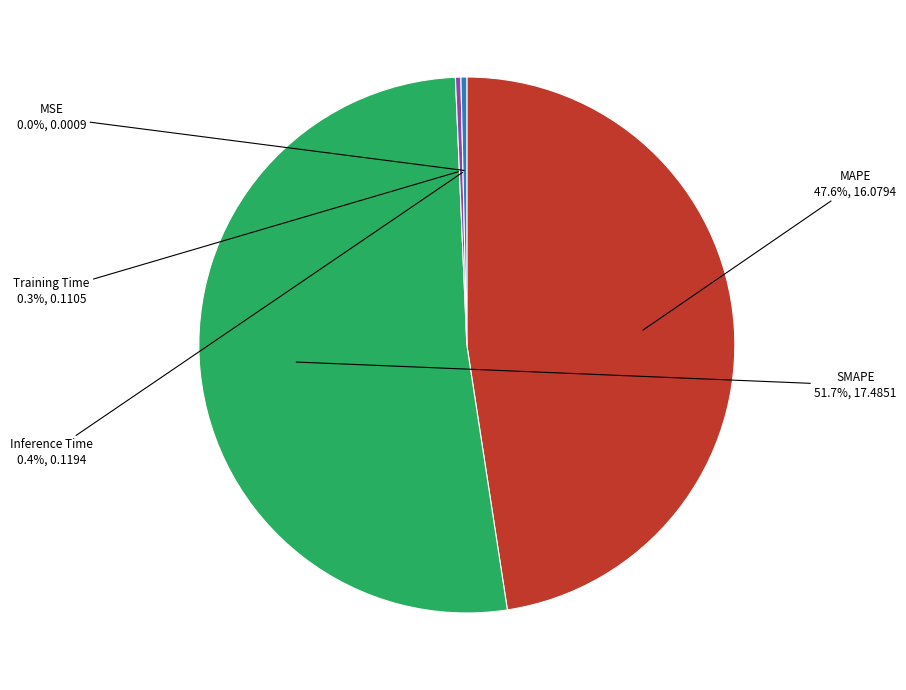

What percentage is NOT represented by SMAPE?

48.3%